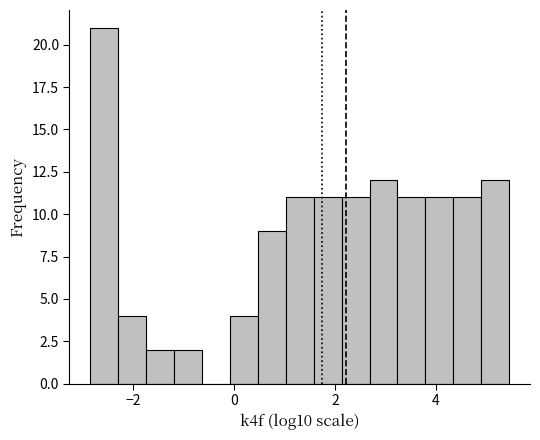

Read against the x-axis, roughly where is the centre of the tallest bar?

-2.6